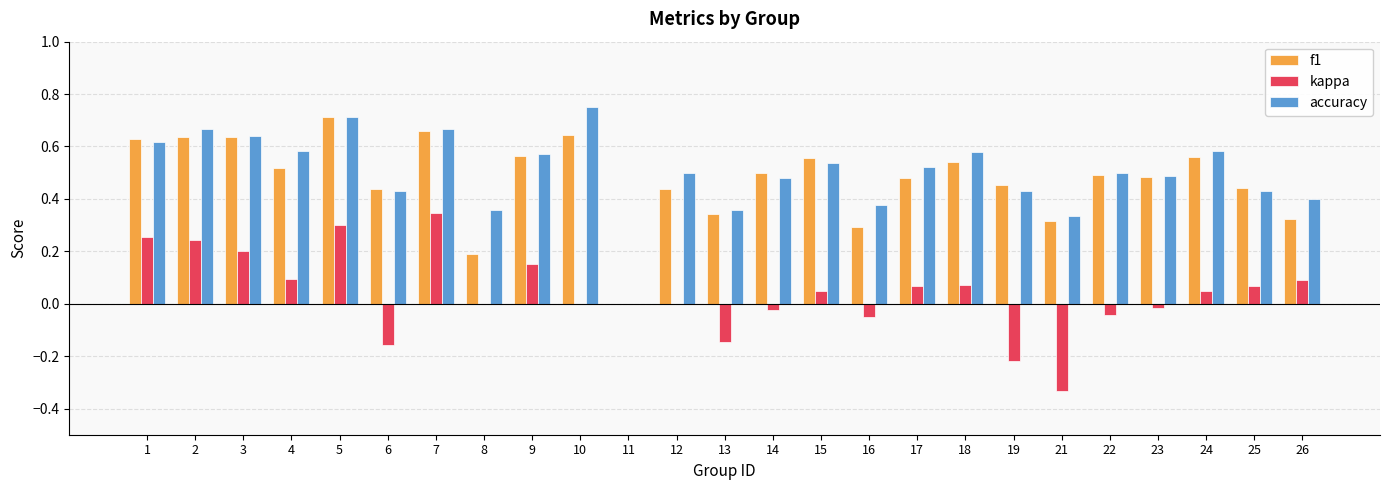

Which series changed the most between 5 and 13?

kappa